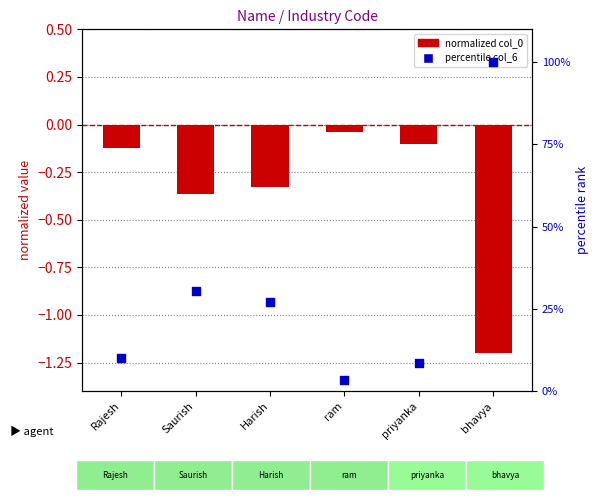

Which series has the largest total across all categories?

col_6 (percentile)